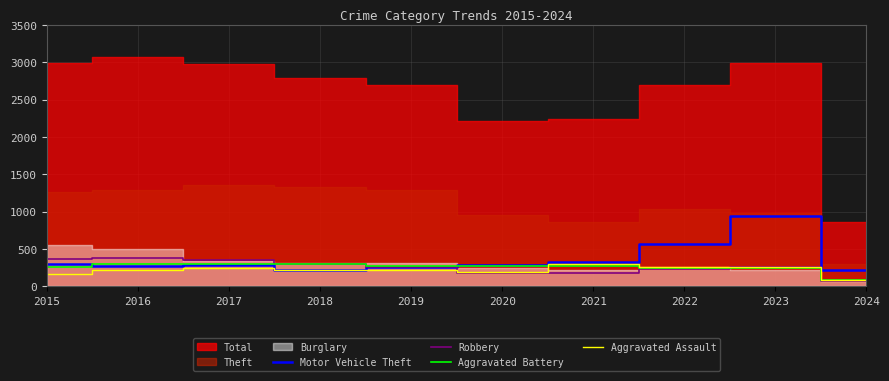

What is the minimum value for Motor Vehicle Theft?

217